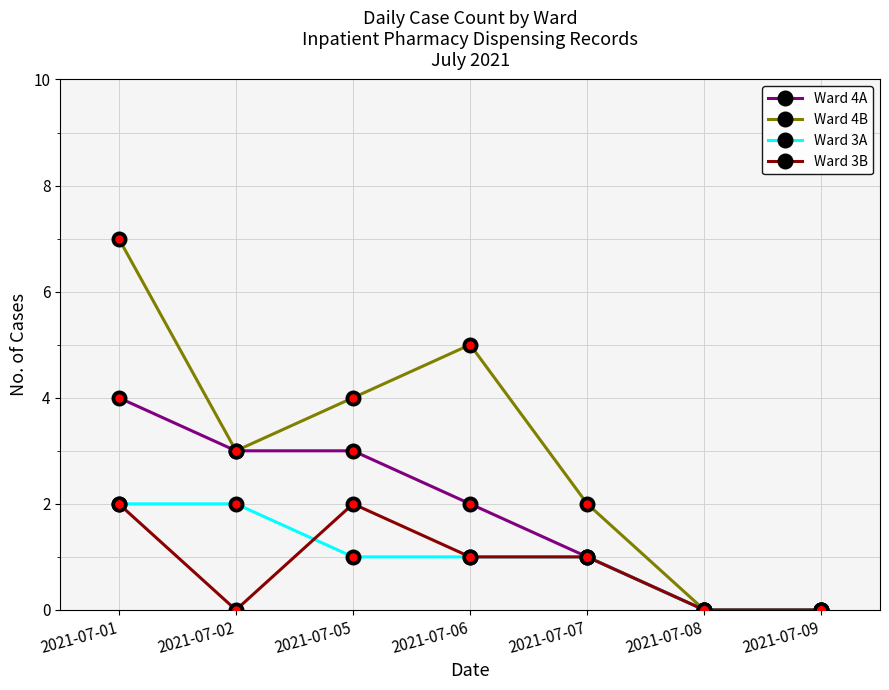

Reading right to left, list all the values displayed in this chart.

Ward 4A: 0	0	1	2	3	3	4
Ward 4B: 0	0	2	5	4	3	7
Ward 3A: 0	0	1	1	1	2	2
Ward 3B: 0	0	1	1	2	0	2